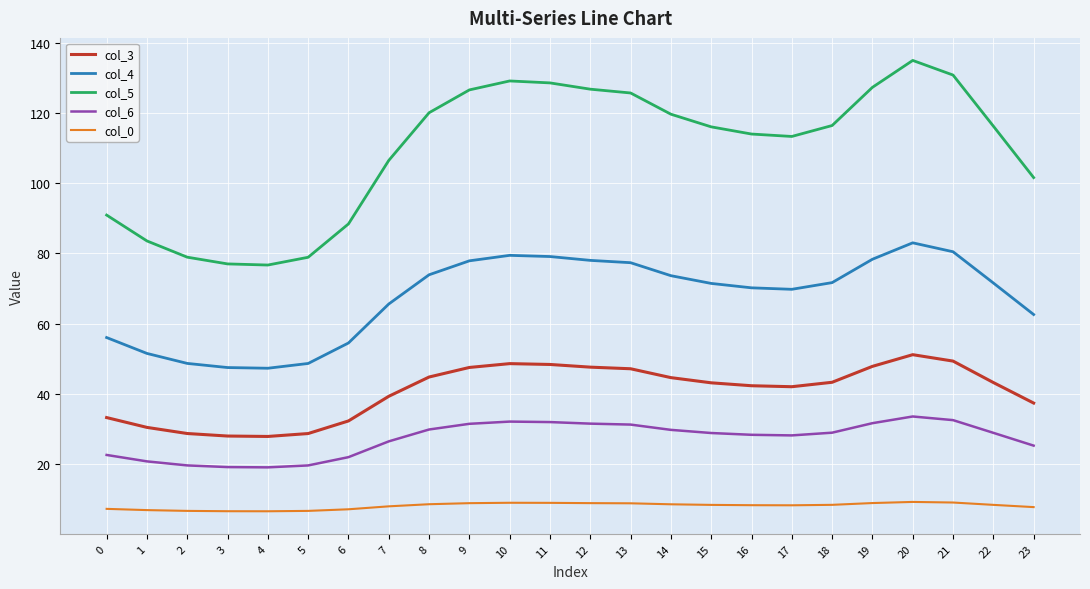

What is the total value across all series at 22?

268.3